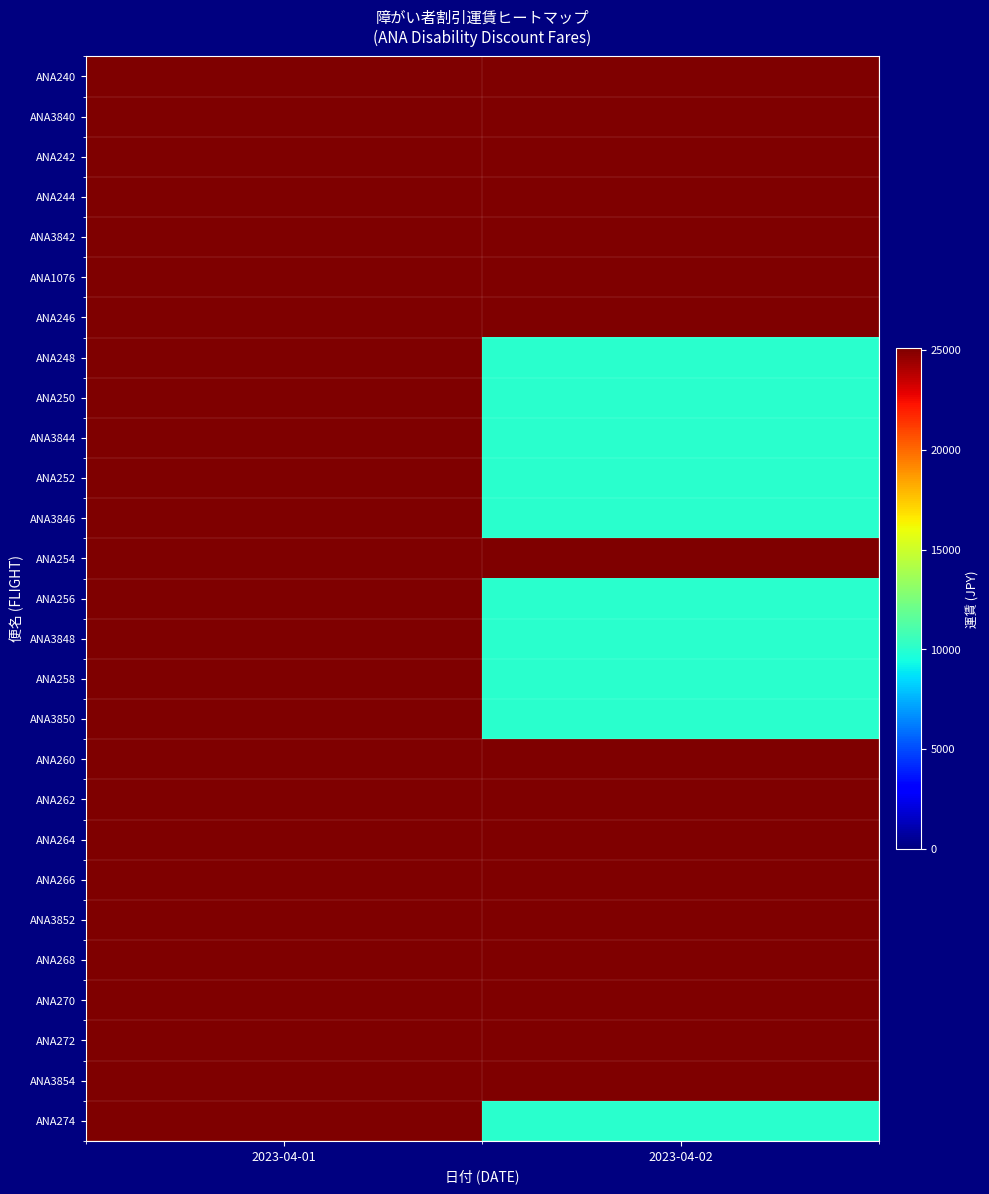

At which category is the sum across all series the highest?

2023-04-01